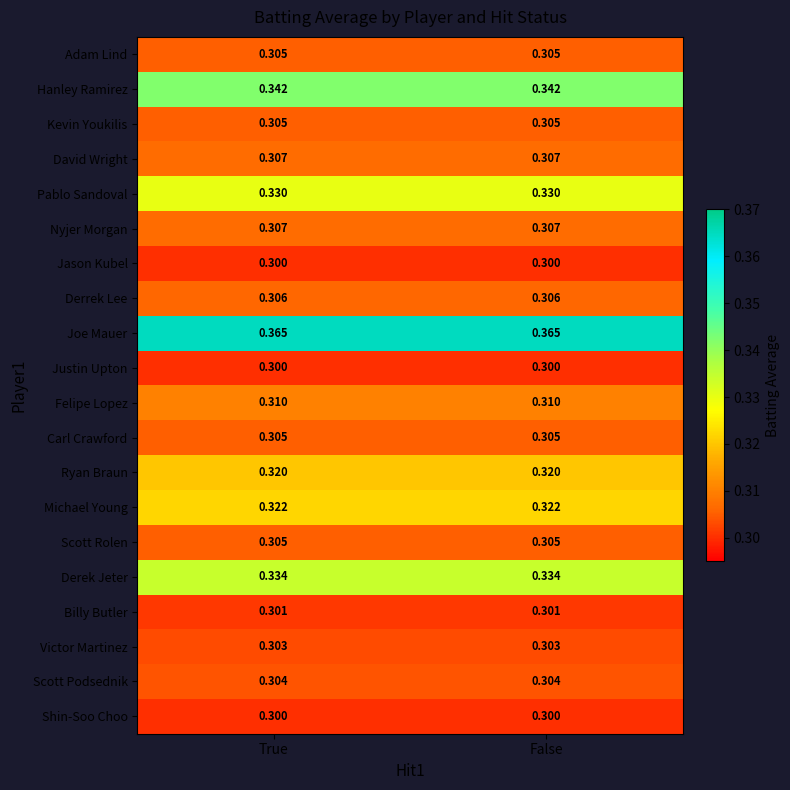

Which series has the largest total across all categories?

Joe Mauer